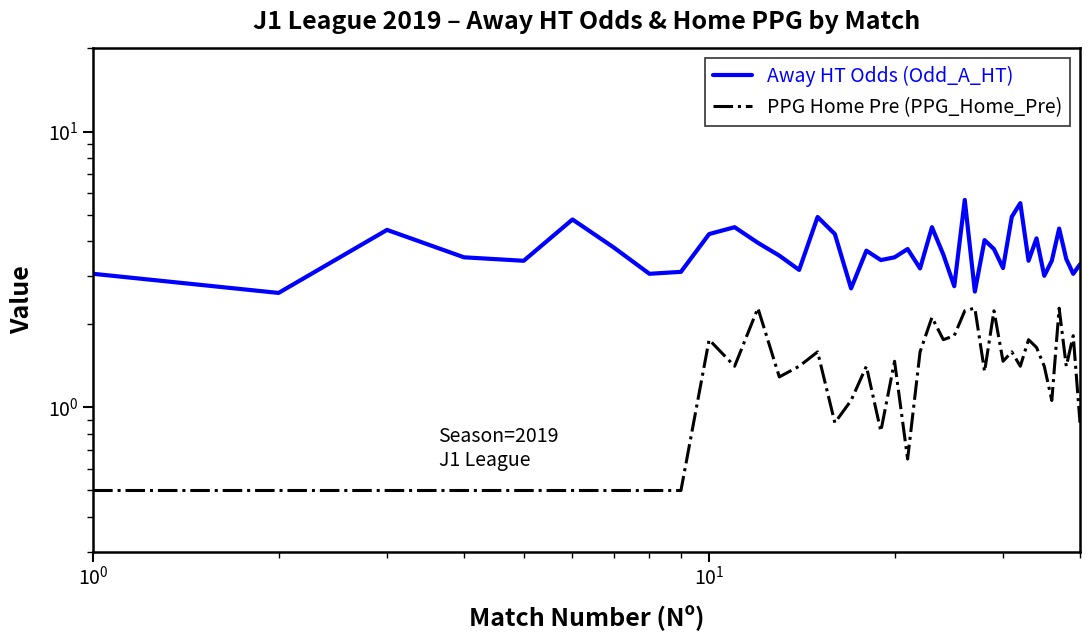

True or false: PPG Home Pre (PPG_Home_Pre) and Away HT Odds (Odd_A_HT) intersect in this chart.

False